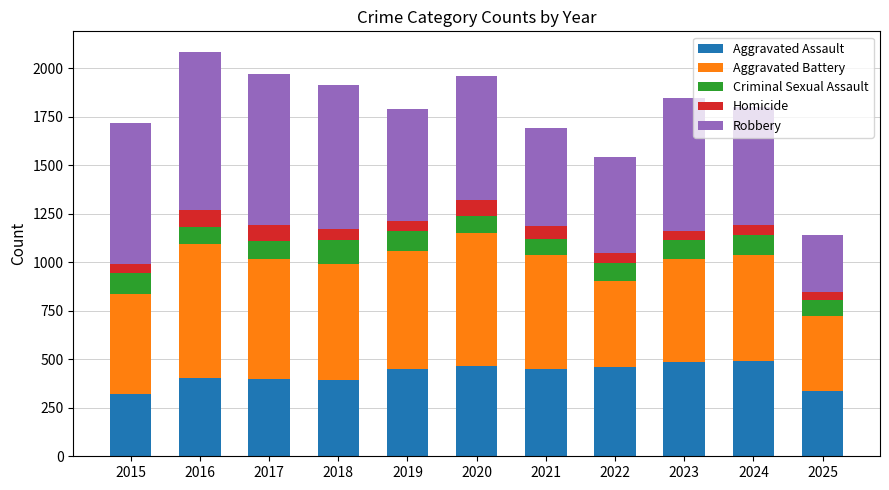

What is the maximum value for Aggravated Assault?

492